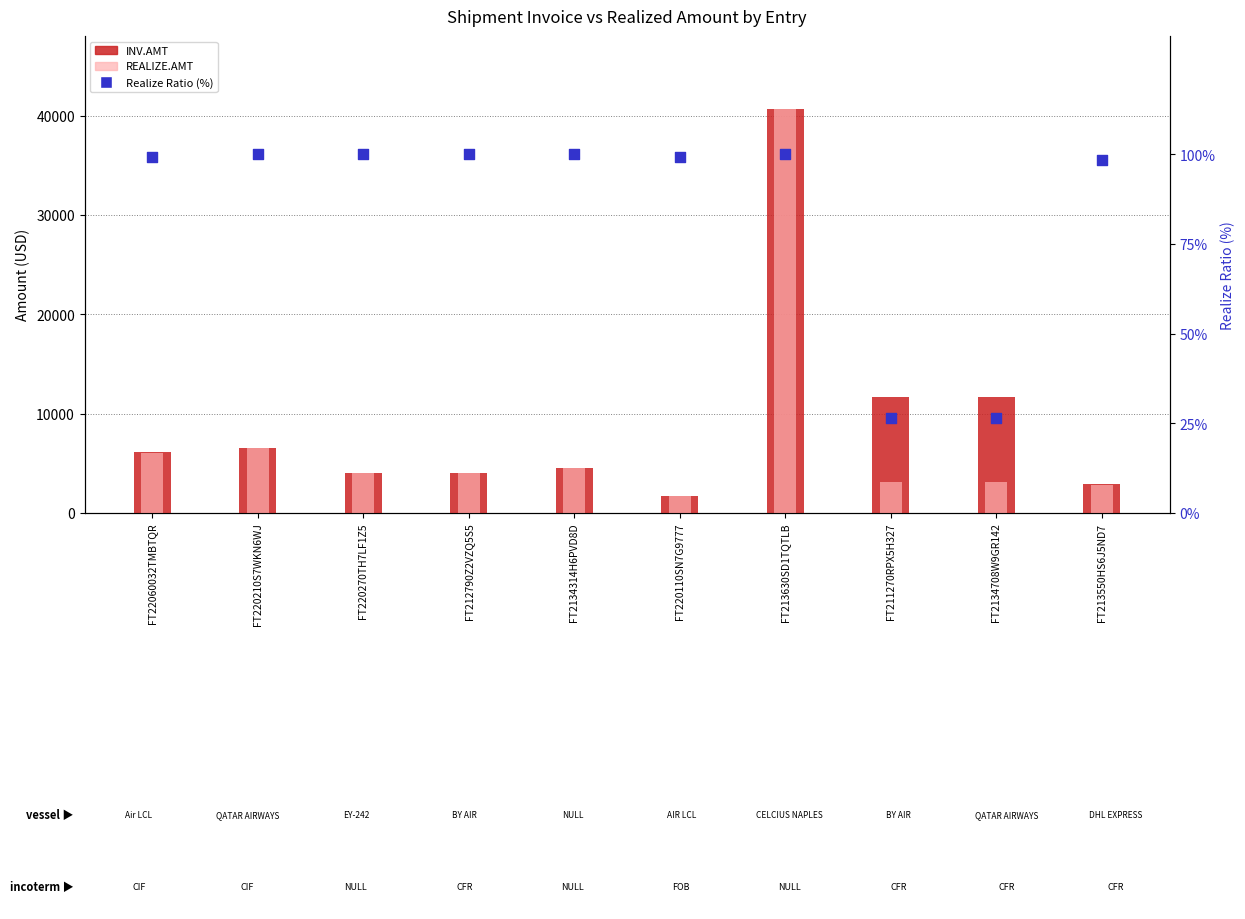

Is the value of INV.AMT at FT211270RPX5H327 greater than the value of REALIZE.AMT at FT220110SN7G9777?

Yes